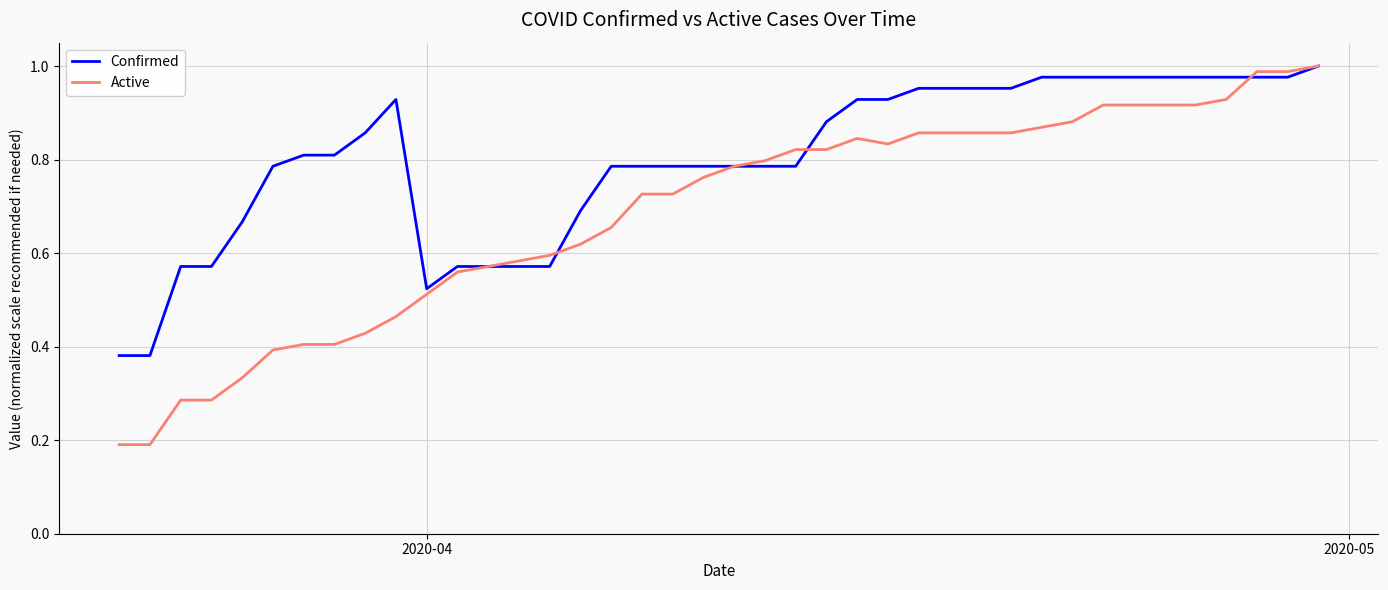

List the series in order of their overall mean, lowest first.

Active, Confirmed